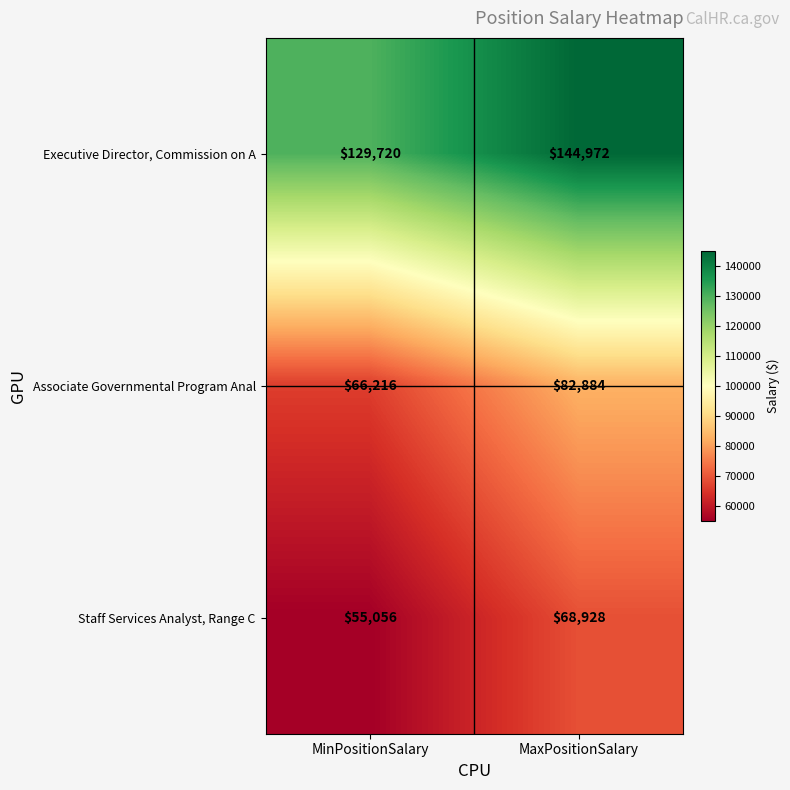

What is the sum of the Staff Services Analyst, Range C values at MinPositionSalary and MaxPositionSalary?

123984